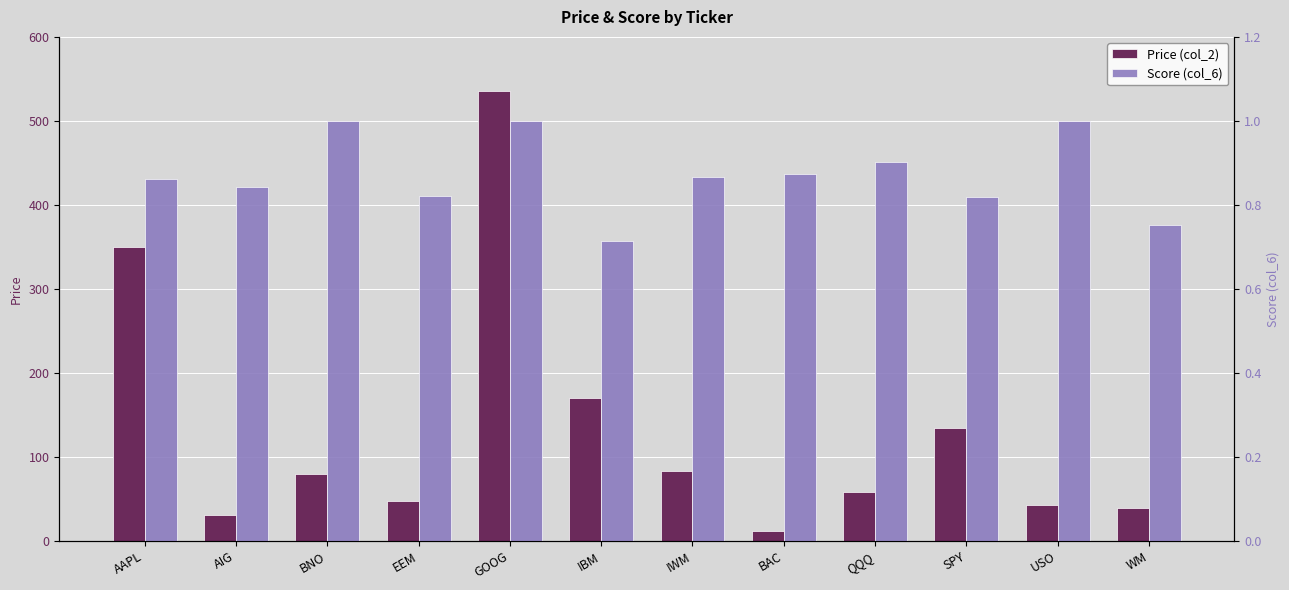

Count the Score (col_6) values in the range 0 to 1.

12